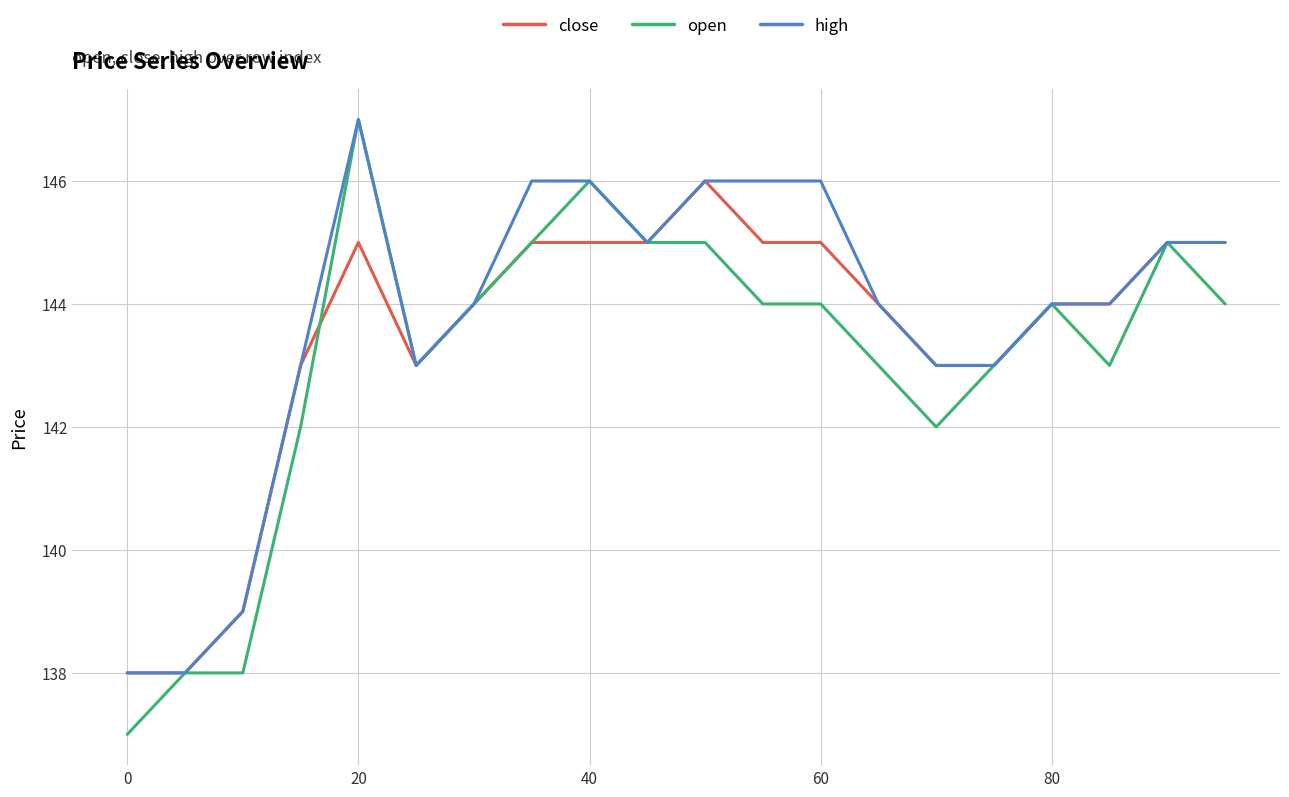

What is the minimum value for close?

138